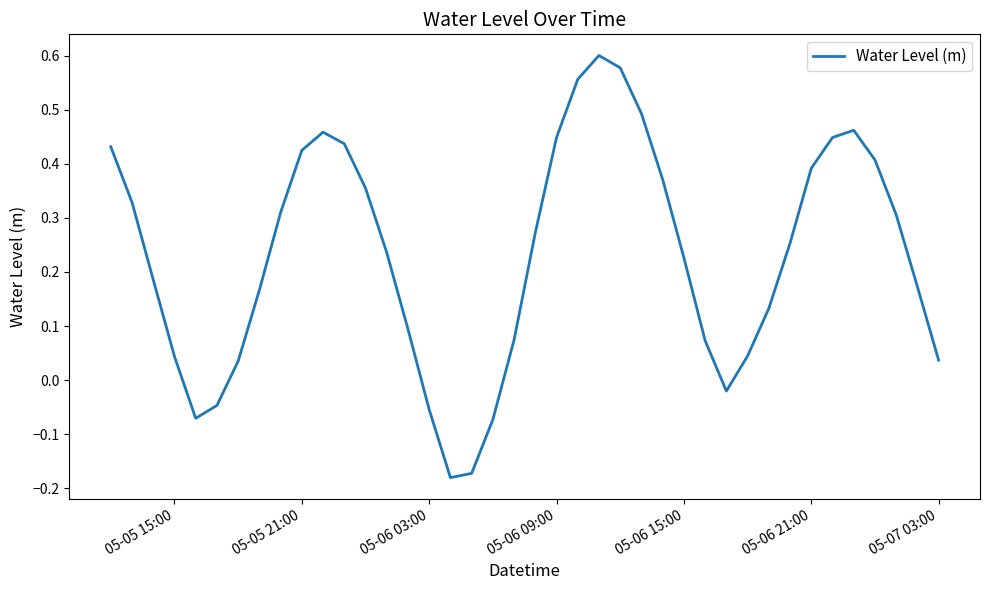

How many lines are shown in the chart?

1